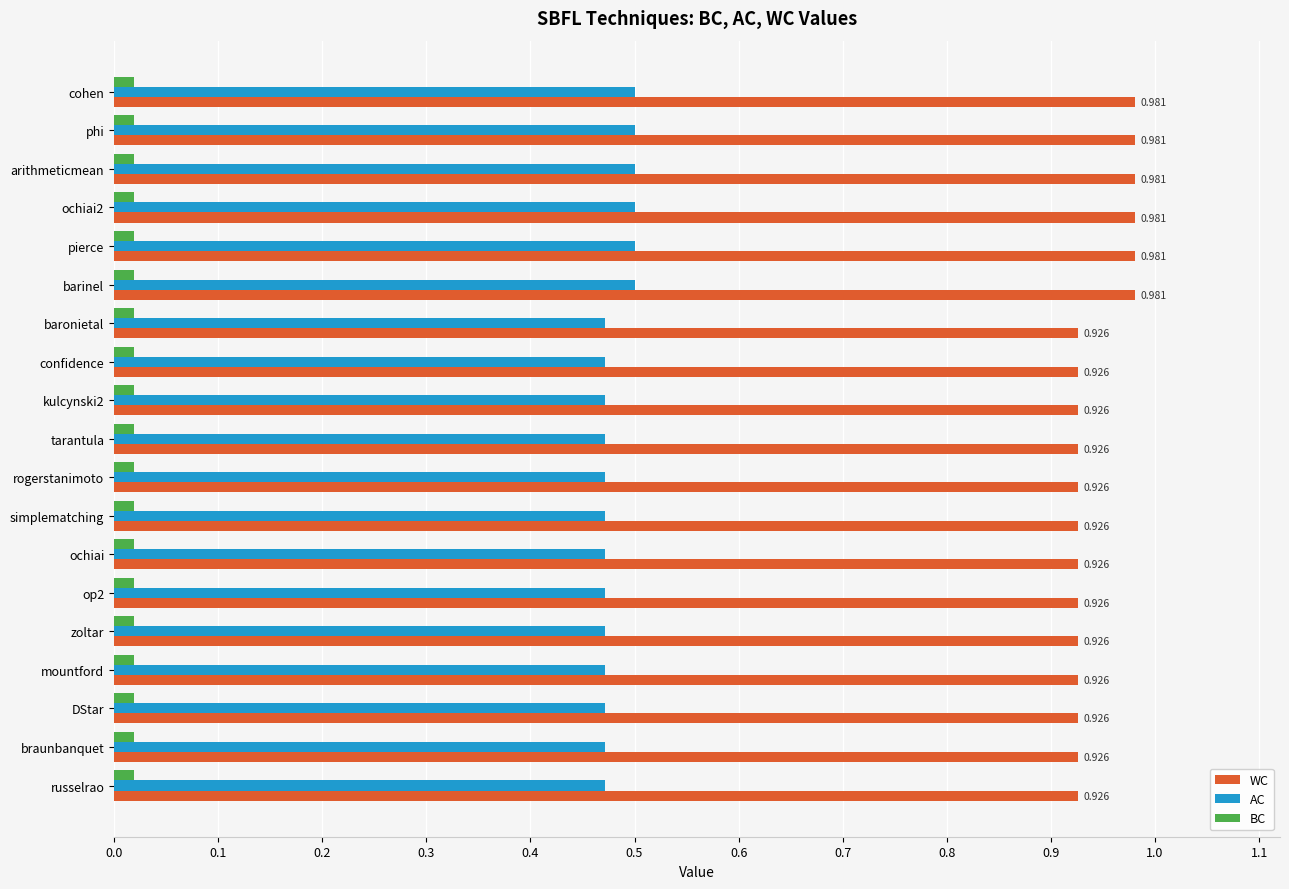

Is the value of AC at braunbanquet greater than the value of WC at zoltar?

No